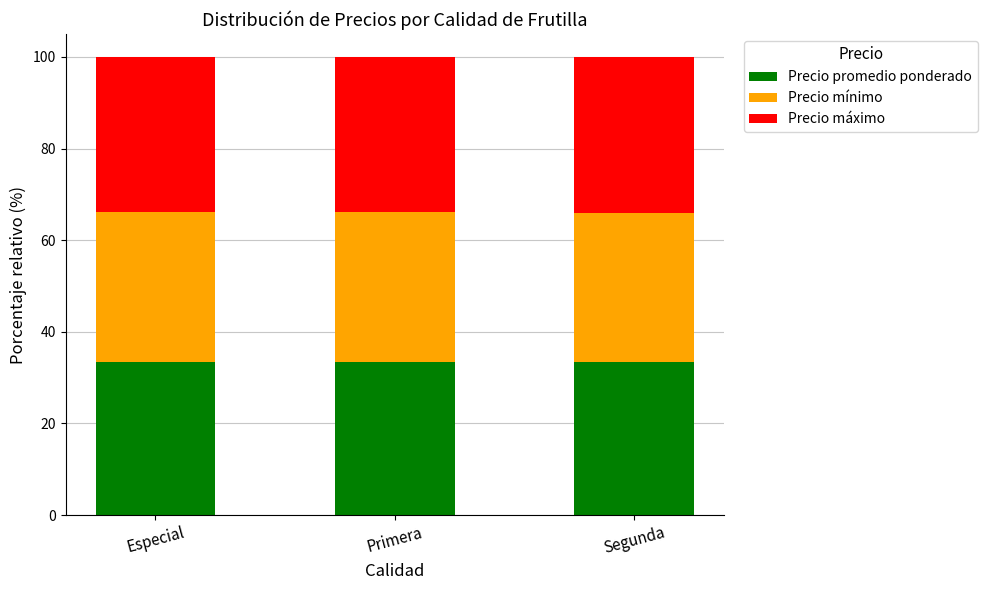

What is the total value across all series at Primera?

100.0